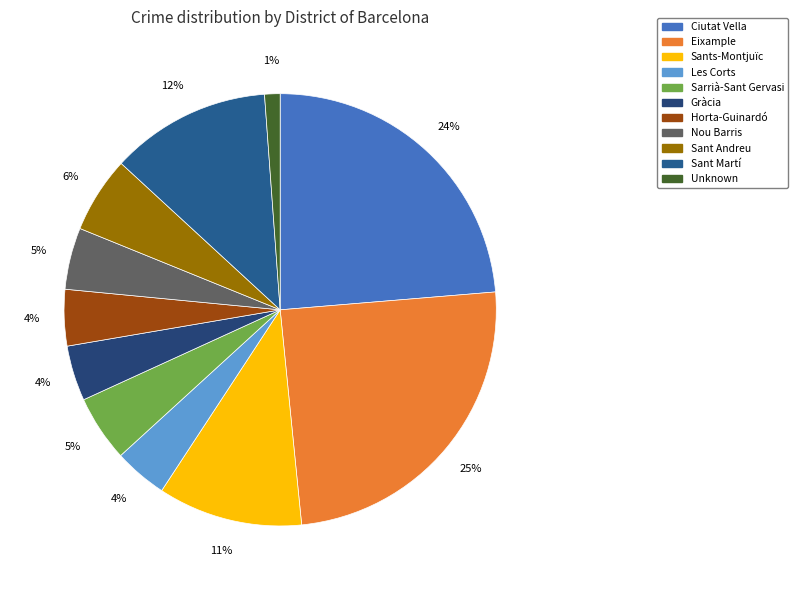

To the nearest percent, what is the average slice percentage?

9%